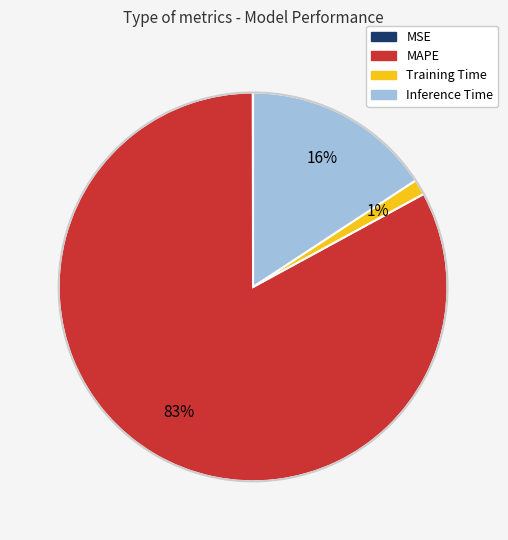

Between Training Time and MAPE, which is larger?

MAPE